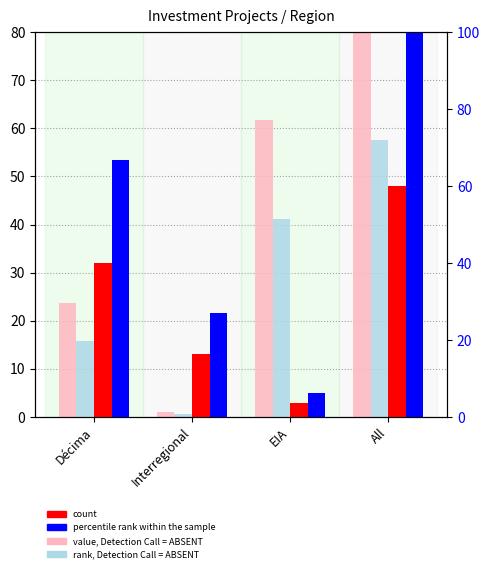

Reading right to left, extract all data points from this chart.

value, Detection Call = ABSENT: All=86.5	EIA=61.8	Interregional=1.0	Décima=23.7
rank, Detection Call = ABSENT: All=57.7	EIA=41.2	Interregional=0.7	Décima=15.8
count: All=48.0	EIA=3.0	Interregional=13.0	Décima=32.0
percentile rank within the sample: All=100.0	EIA=6.2	Interregional=27.1	Décima=66.7